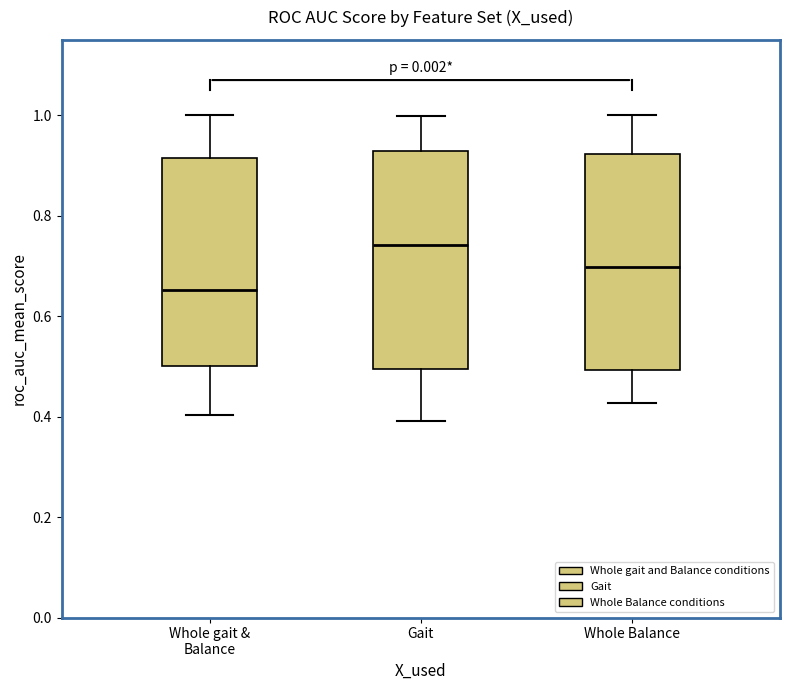

Reading left to right, read every box against the y-axis: the position of its median line, the range the box covers, and the ends of its whiskers. The values are not printed on the chart, so give them approximately, as read against the axis.

Whole gait & Balance: median 0.66, box 0.50 to 0.92, whiskers 0.40 to 1.00
Gait: median 0.74, box 0.50 to 0.92, whiskers 0.40 to 1.00
Whole Balance: median 0.70, box 0.50 to 0.92, whiskers 0.42 to 1.00